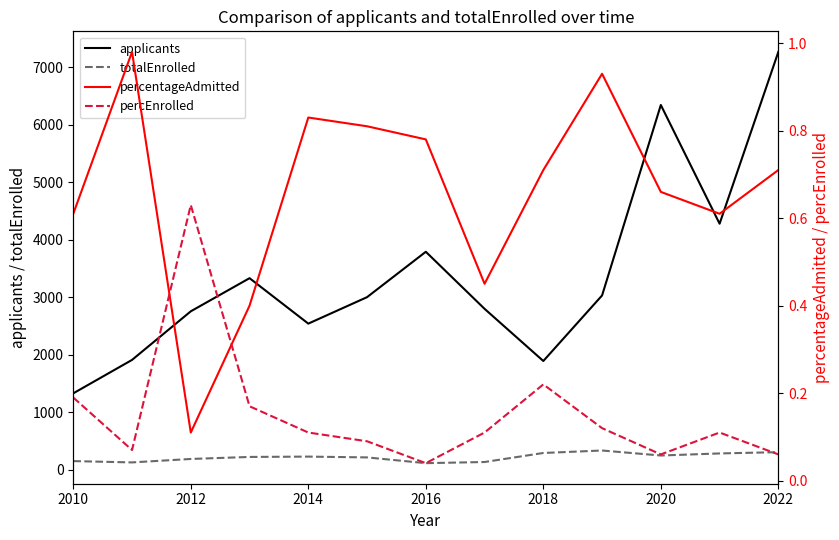

True or false: applicants and totalEnrolled cross at least once.

False